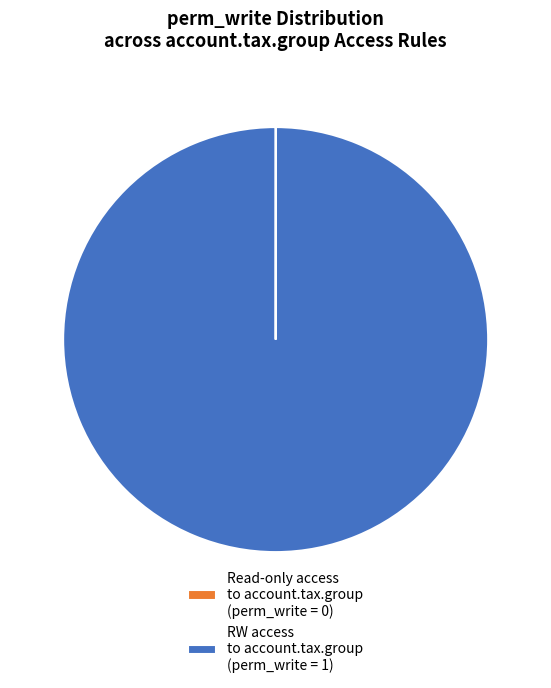

True or false: RW access to account.tax.group (perm_write = 1) accounts for 100% of the total.

True